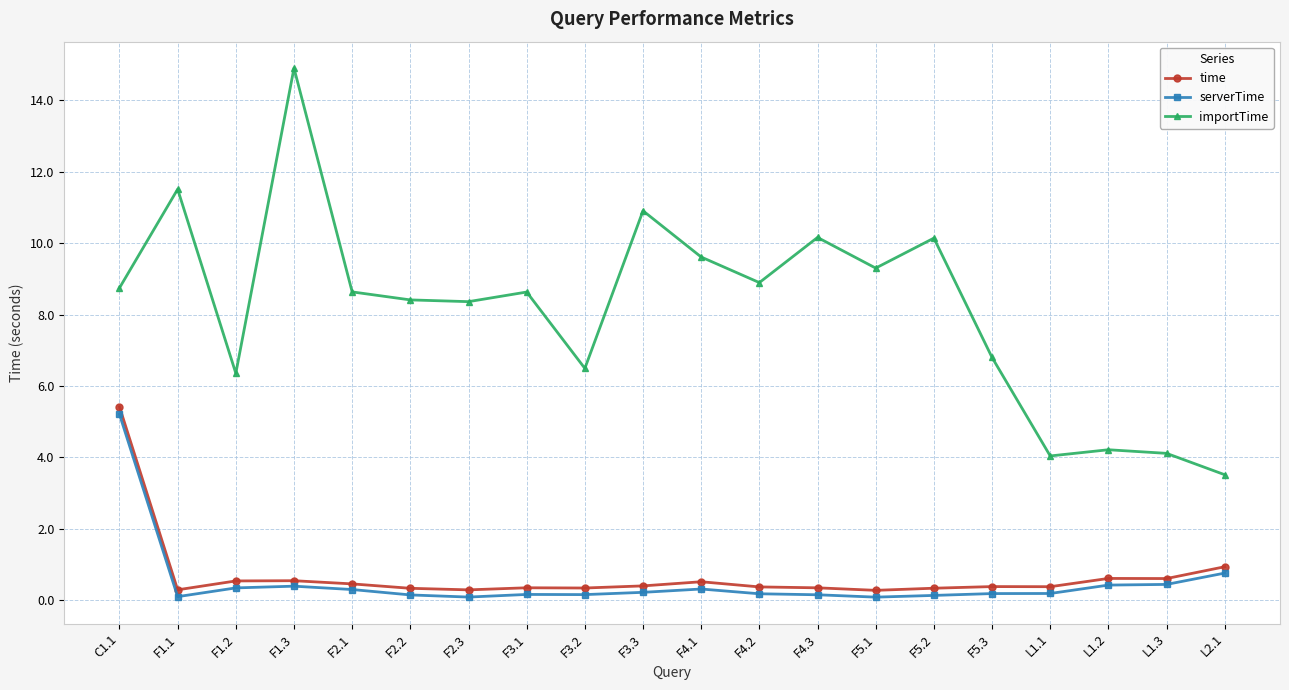

Which series has the largest total across all categories?

importTime